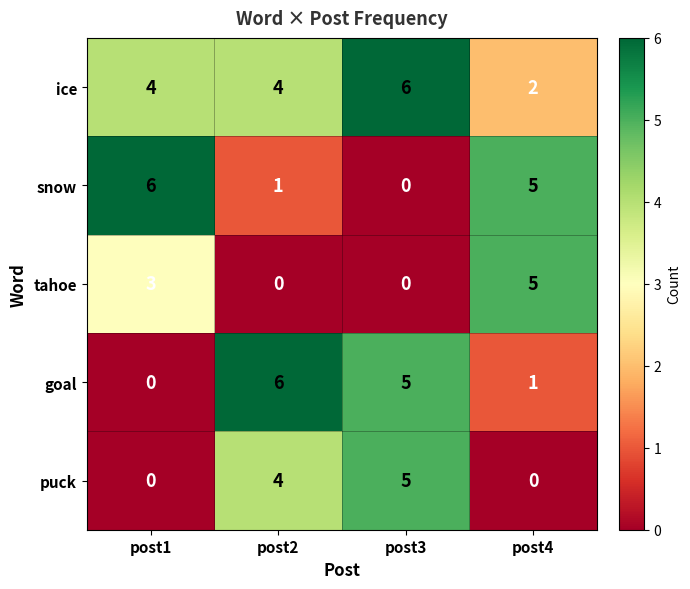

Rank the categories by goal value from highest to lowest.

post2, post3, post4, post1